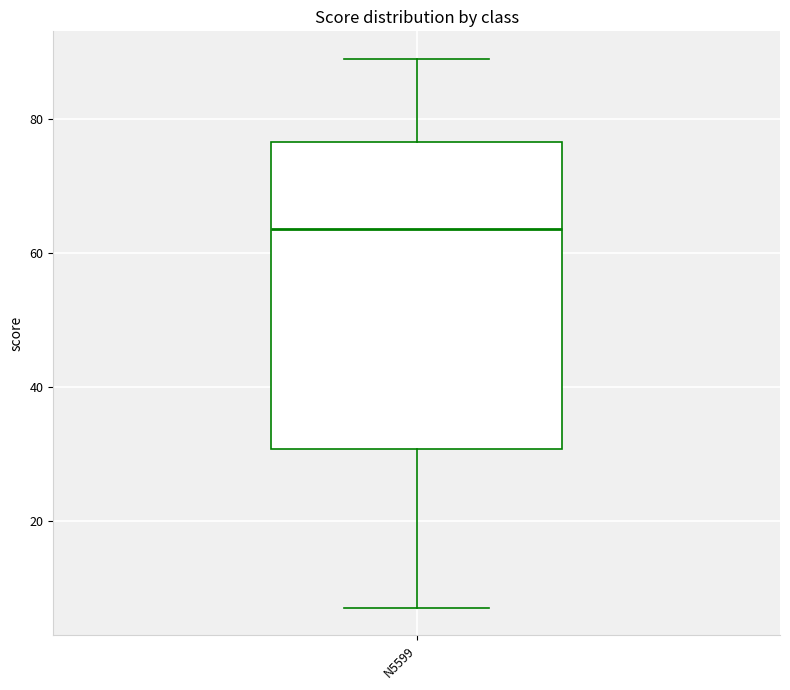

Where is the lower edge of the box for N5599 on the y-axis? The values are not printed on the chart, so give them approximately, as read against the axis.

30